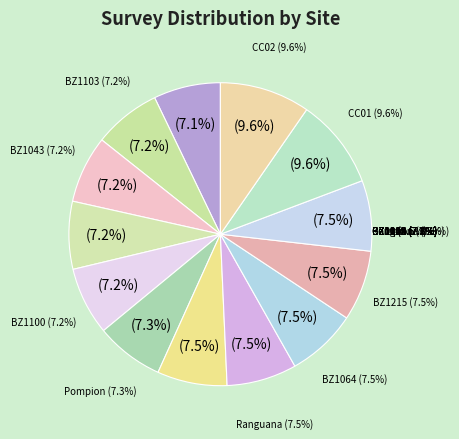

Is it true that CC02 is 21% of the pie?

False